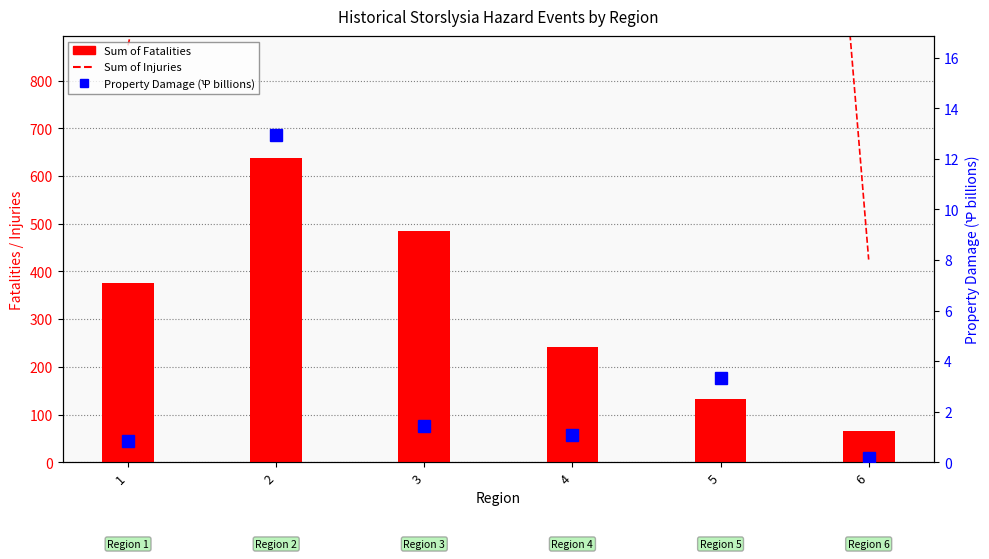

Does the chart contain stacked bars?

No